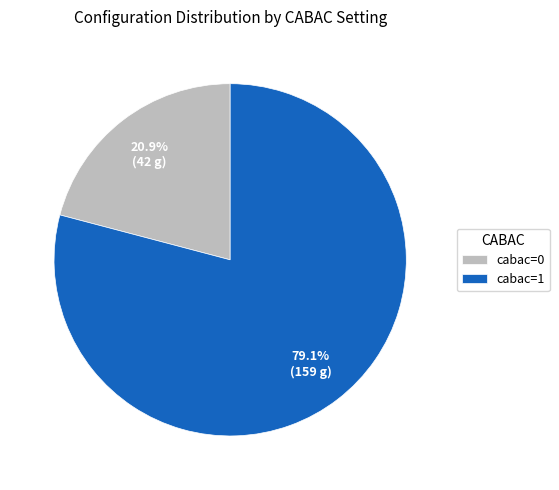

Which category has the smallest portion of the pie?

cabac=0